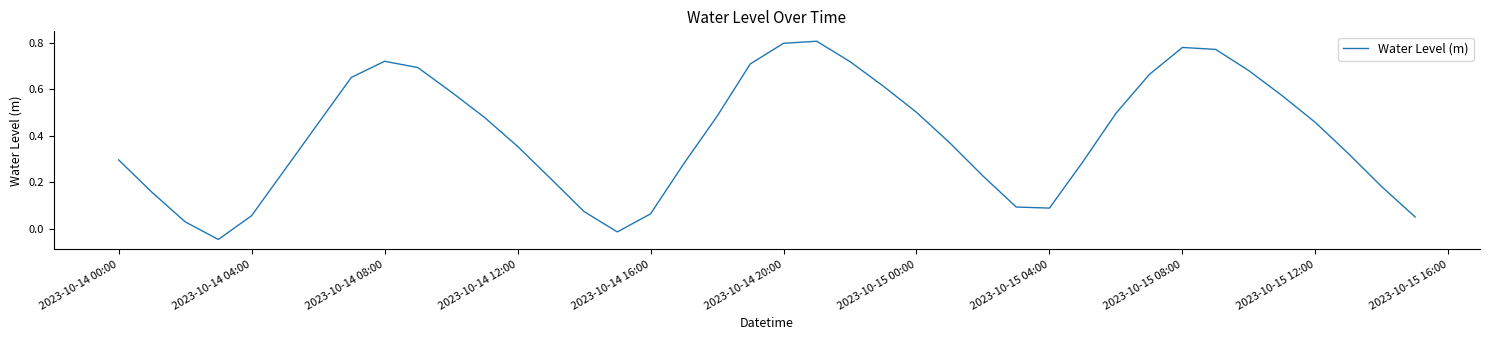

How many interior local peaks (higher than both neighbors) does the data have?

3